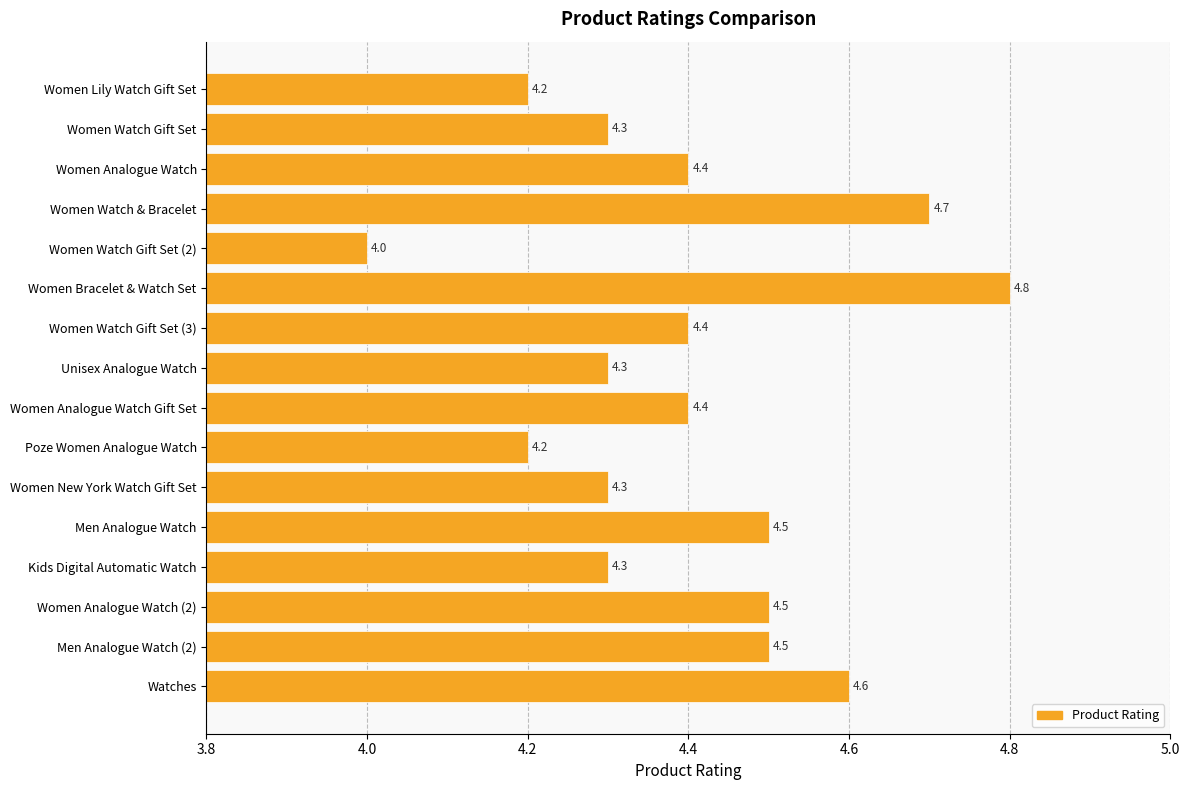

Which category has the lowest value across all series?

Women Watch Gift Set (2)